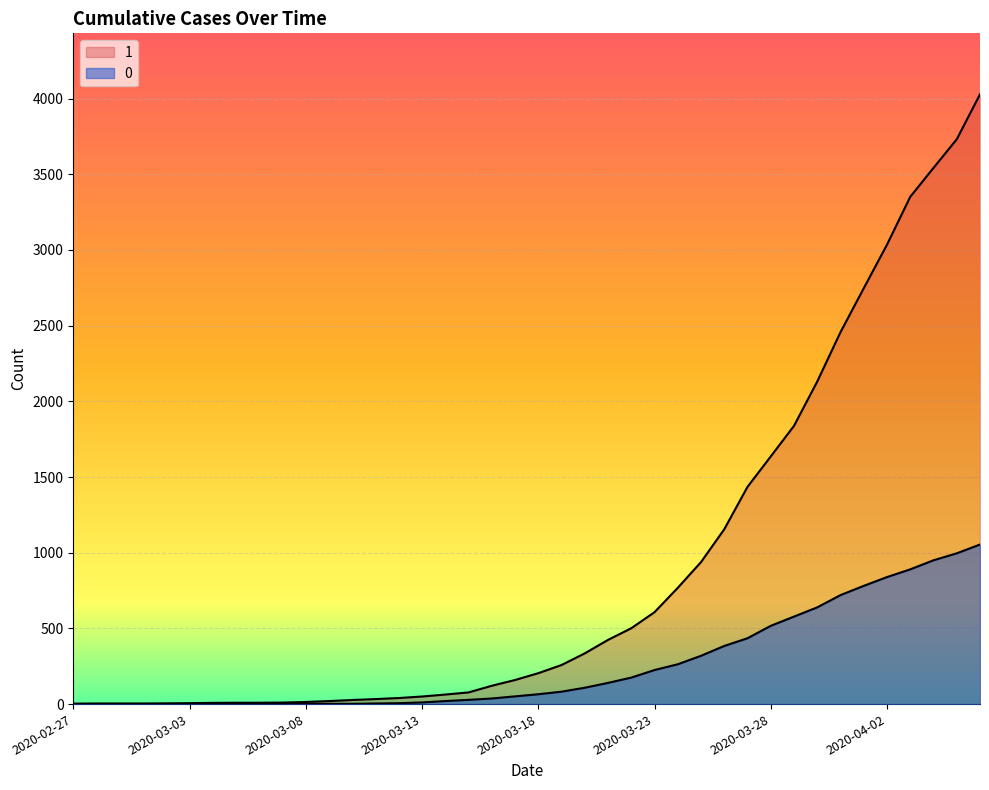

Reading right to left, list all the values displayed in this chart.

1: 2020-04-06=4028	2020-04-05=3731	2020-04-04=3542	2020-04-03=3351	2020-04-02=3035	2020-04-01=2747	2020-03-31=2457	2020-03-30=2131	2020-03-29=1838	2020-03-28=1636	2020-03-27=1435	2020-03-26=1155	2020-03-25=938	2020-03-24=768	2020-03-23=607	2020-03-22=501	2020-03-21=424	2020-03-20=335	2020-03-19=258	2020-03-18=204	2020-03-17=159	2020-03-16=121	2020-03-15=77	2020-03-14=63	2020-03-13=50	2020-03-12=40	2020-03-11=33	2020-03-10=27	2020-03-09=20	2020-03-08=14	2020-03-07=10	2020-03-06=9	2020-03-05=9	2020-03-04=8	2020-03-03=6	2020-03-02=5	2020-03-01=4	2020-02-29=4	2020-02-28=4	2020-02-27=3
0: 2020-04-06=1054	2020-04-05=996	2020-04-04=950	2020-04-03=890	2020-04-02=839	2020-04-01=781	2020-03-31=720	2020-03-30=639	2020-03-29=578	2020-03-28=517	2020-03-27=435	2020-03-26=384	2020-03-25=319	2020-03-24=263	2020-03-23=225	2020-03-22=175	2020-03-21=140	2020-03-20=108	2020-03-19=82	2020-03-18=65	2020-03-17=51	2020-03-16=37	2020-03-15=28	2020-03-14=20	2020-03-13=11	2020-03-12=6	2020-03-11=4	2020-03-10=2	2020-03-09=2	2020-03-08=2	2020-03-07=1	2020-03-06=0	2020-03-05=0	2020-03-04=0	2020-03-03=0	2020-03-02=0	2020-03-01=0	2020-02-29=0	2020-02-28=0	2020-02-27=0